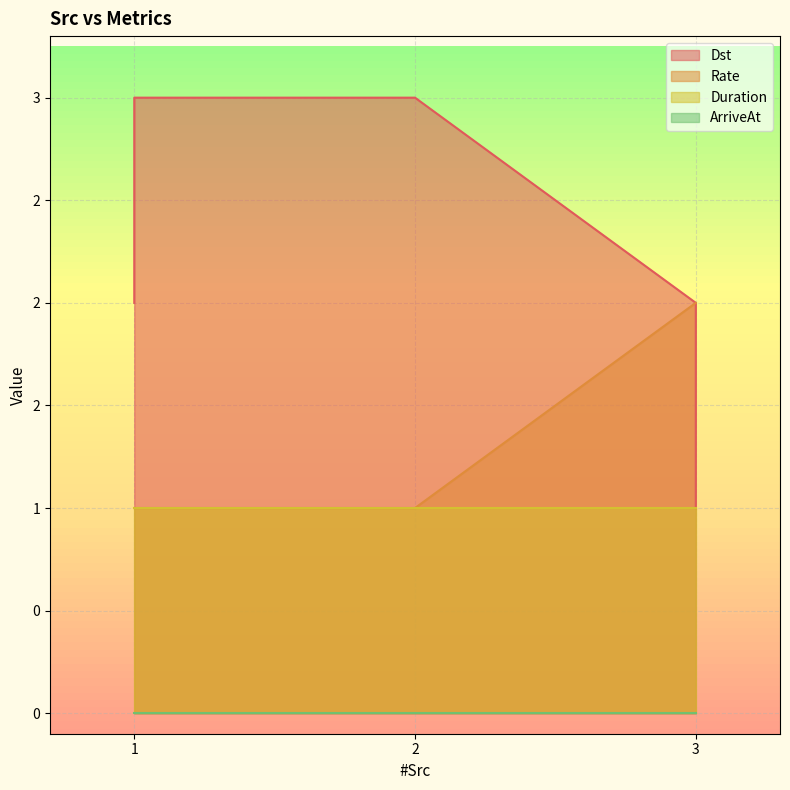

At which label does Dst reach its minimum?

3